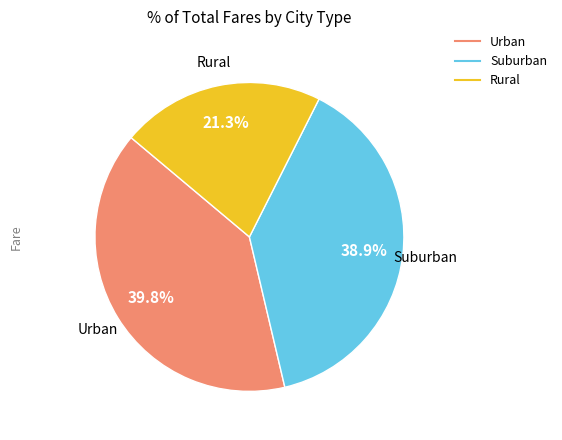

To the nearest percent, what is the difference between the largest and smallest slice percentages?

18%